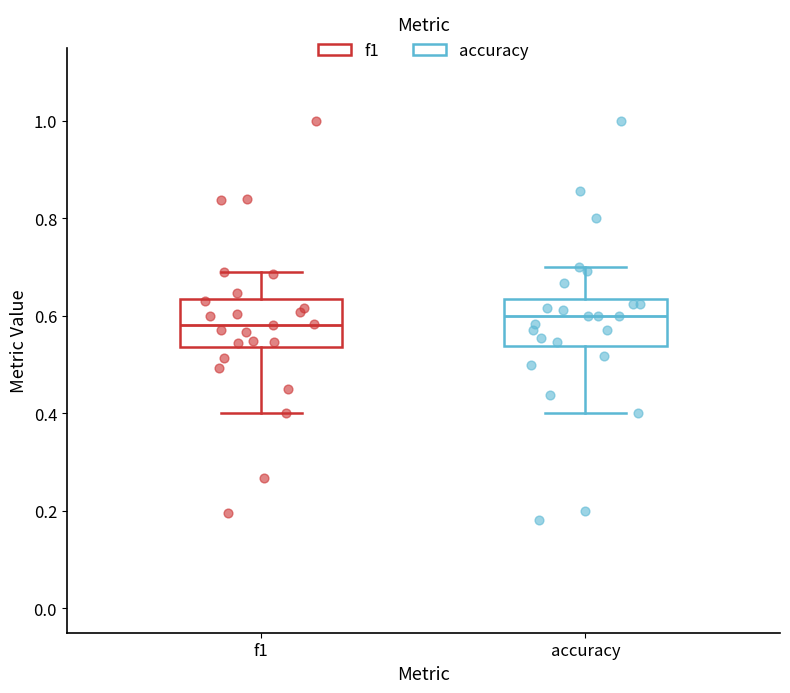

Reading left to right, read every box against the y-axis: the position of its median line, the range the box covers, and the ends of its whiskers. The values are not printed on the chart, so give them approximately, as read against the axis.

f1: median 0.58, box 0.54 to 0.64, whiskers 0.40 to 0.70
accuracy: median 0.60, box 0.54 to 0.64, whiskers 0.40 to 0.70